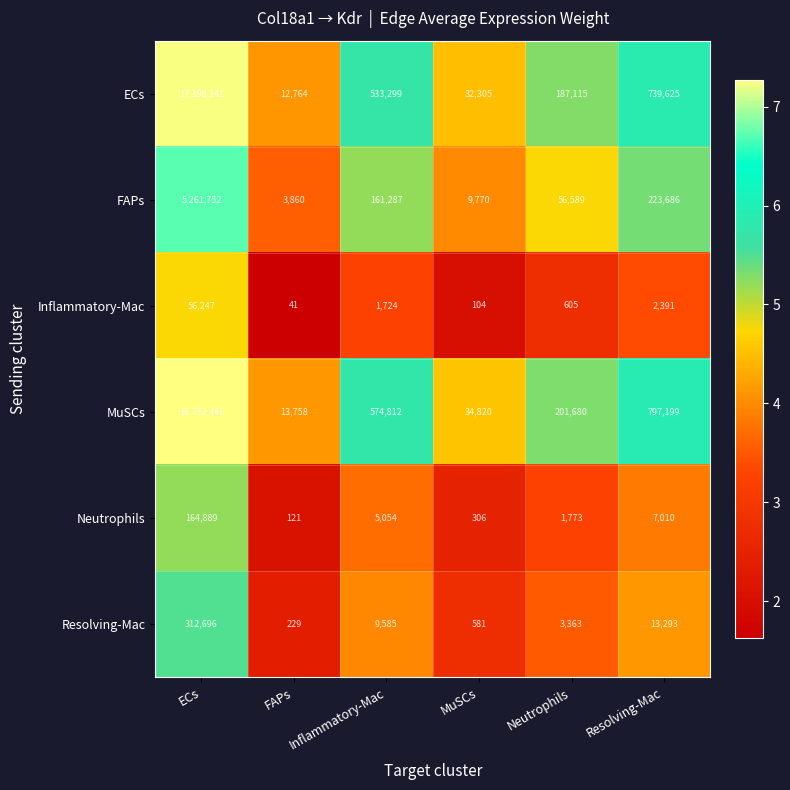

Which series changed the most between MuSCs and Resolving-Mac?

MuSCs